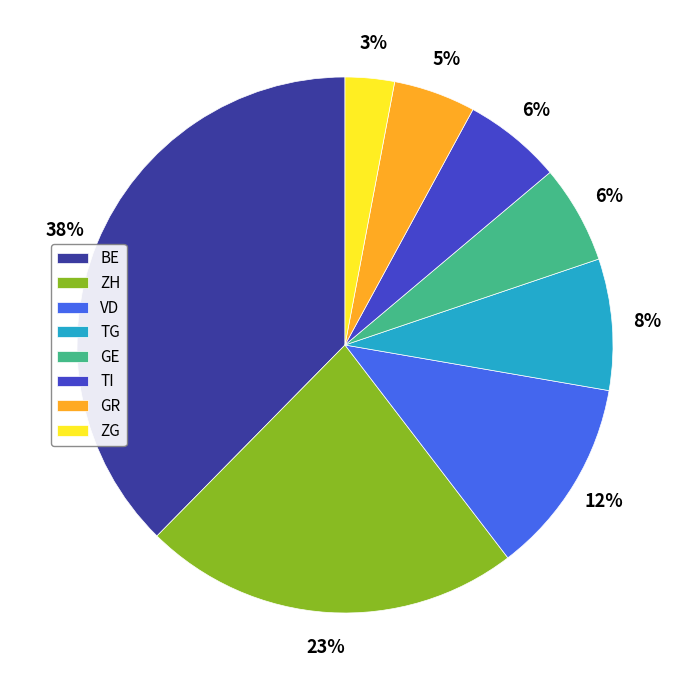

Is there a majority slice in this chart?

No